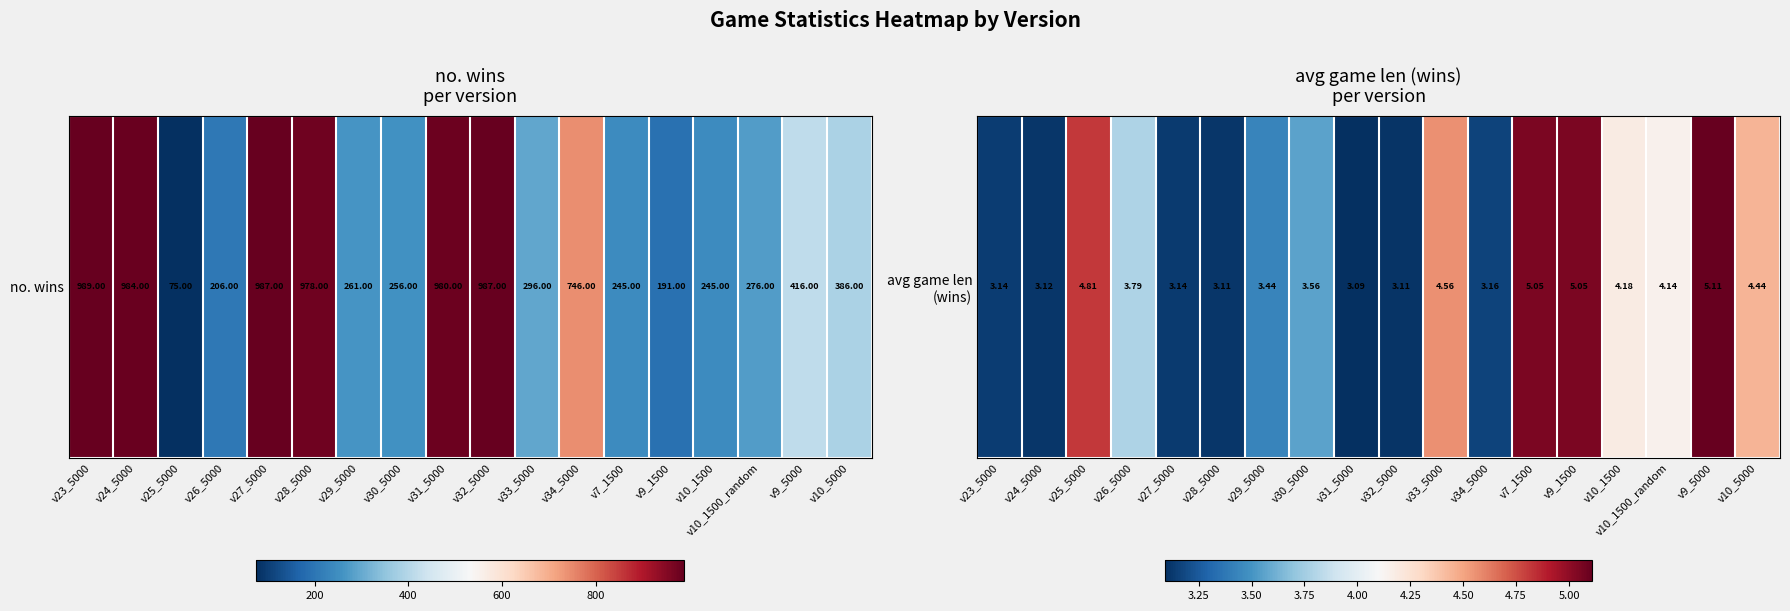

Read the value at v31_5000.

3.1